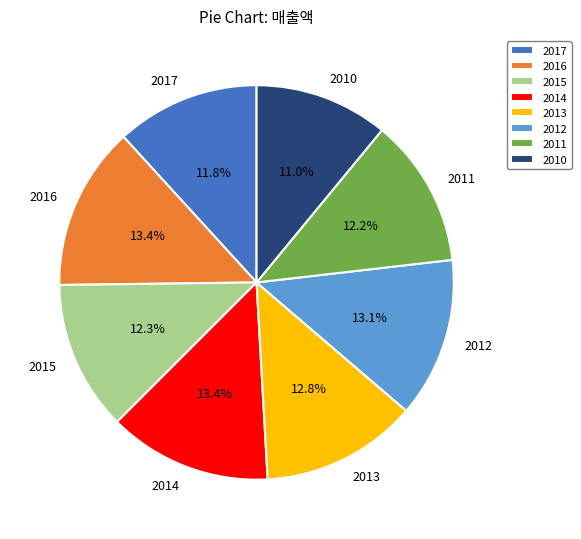

Which category has the smallest portion of the pie?

2010